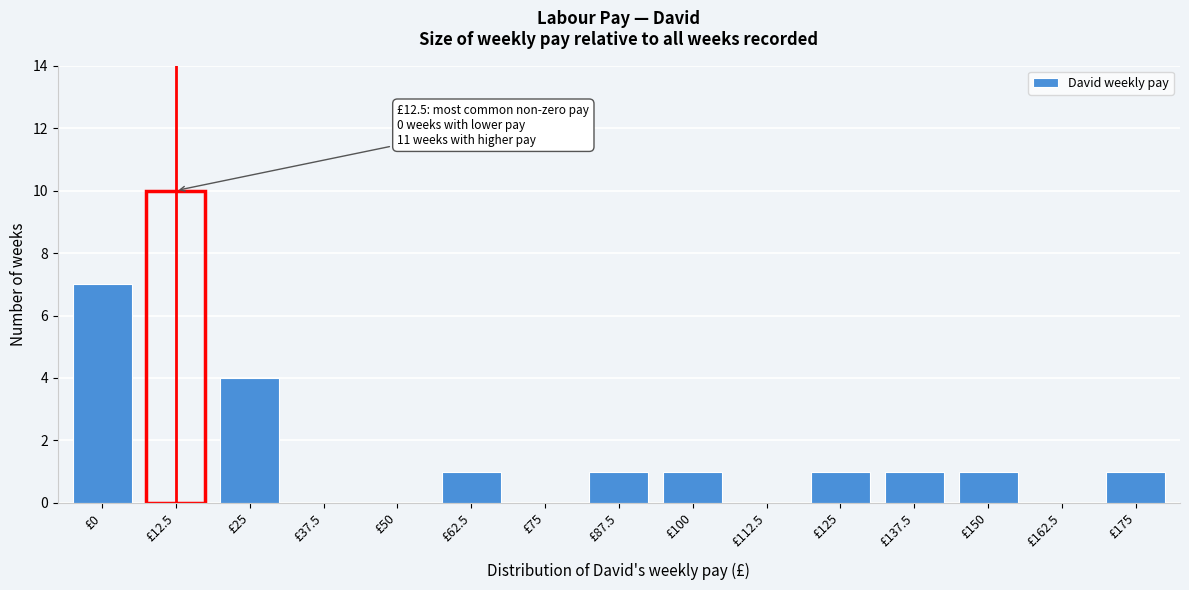

Reading left to right, what are all the values shown in this chart?

£0=7	£12.5=10	£25=4	£37.5=0	£50=0	£62.5=1	£75=0	£87.5=1	£100=1	£112.5=0	£125=1	£137.5=1	£150=1	£162.5=0	£175=1